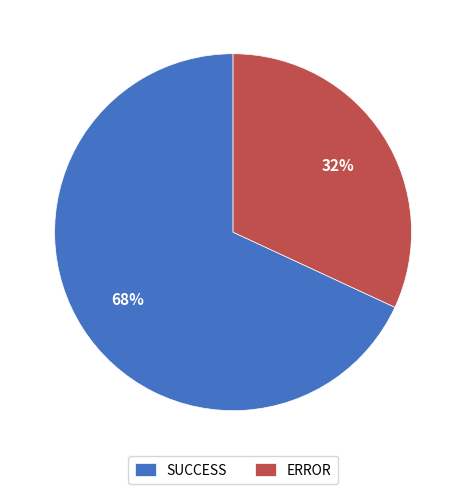

What percentage is the SUCCESS slice, to the nearest percent?

68%